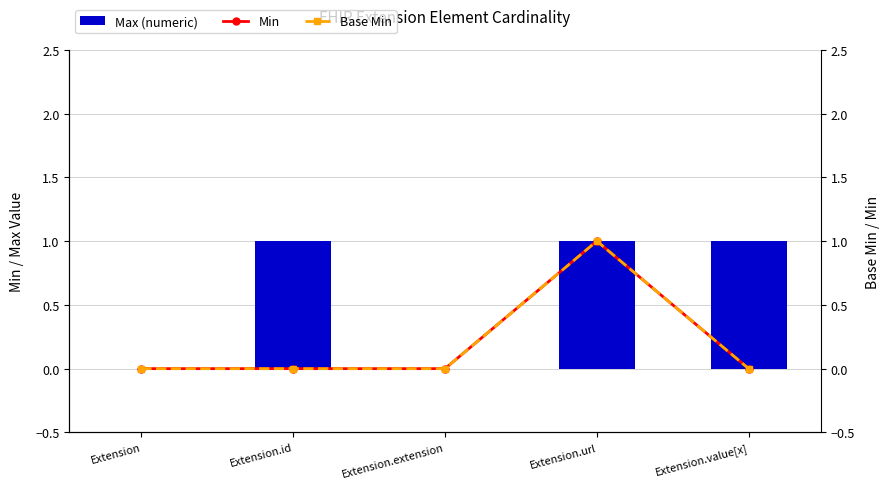

At how many categories does at least one series exceed 0?

3